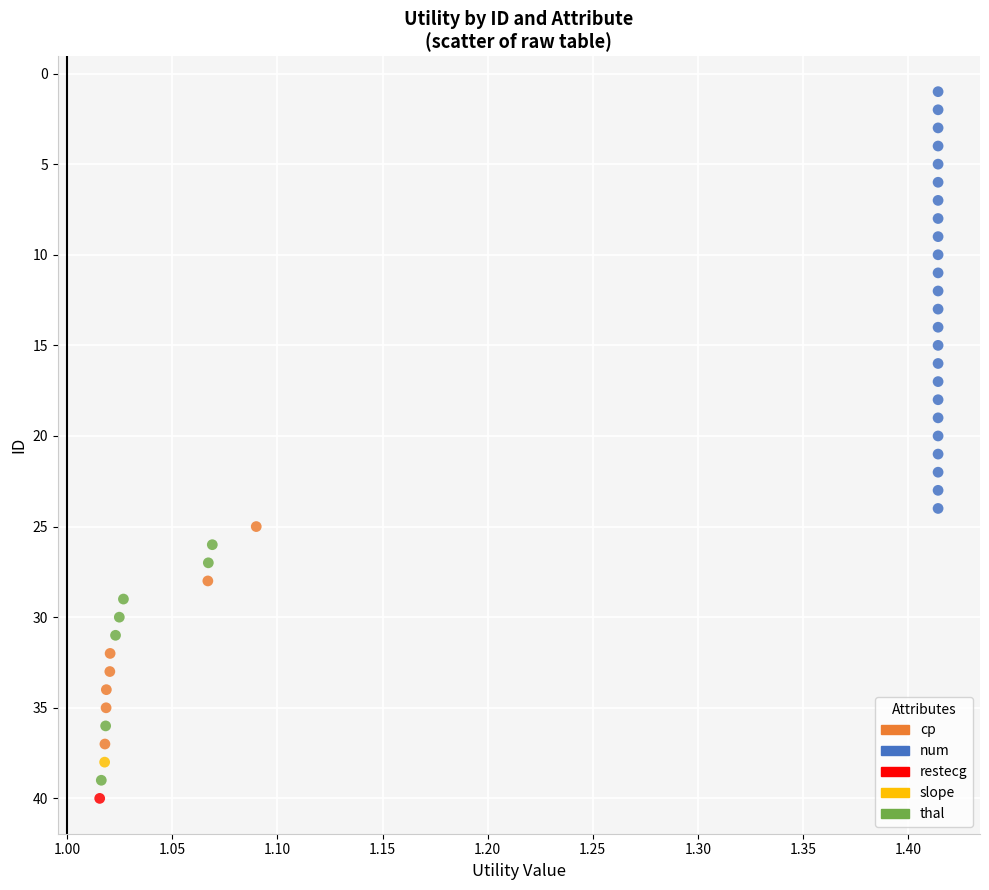

What are all the series names shown in the legend?

cp, num, restecg, slope, thal